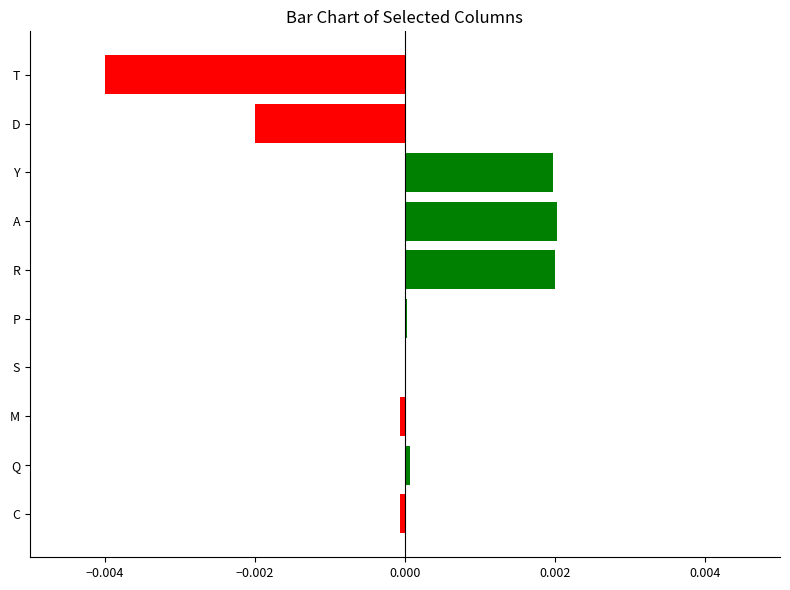

Count the number of categories in the chart.

10